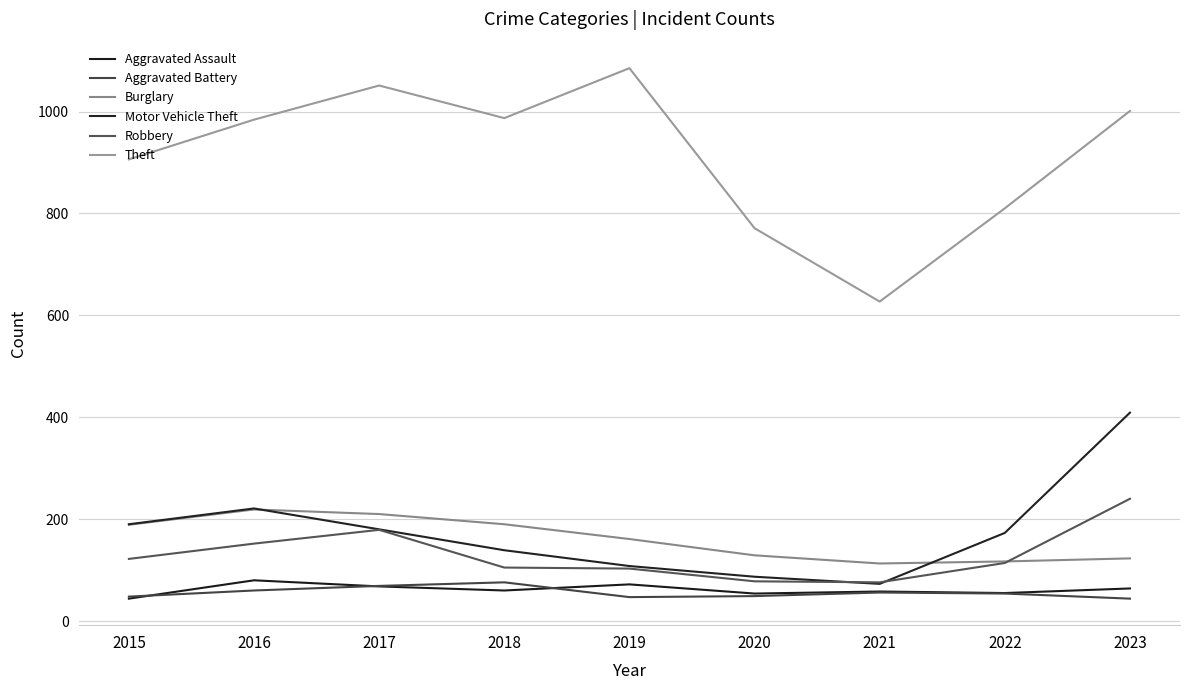

What is the difference between the highest and lowest values at 2018?

927